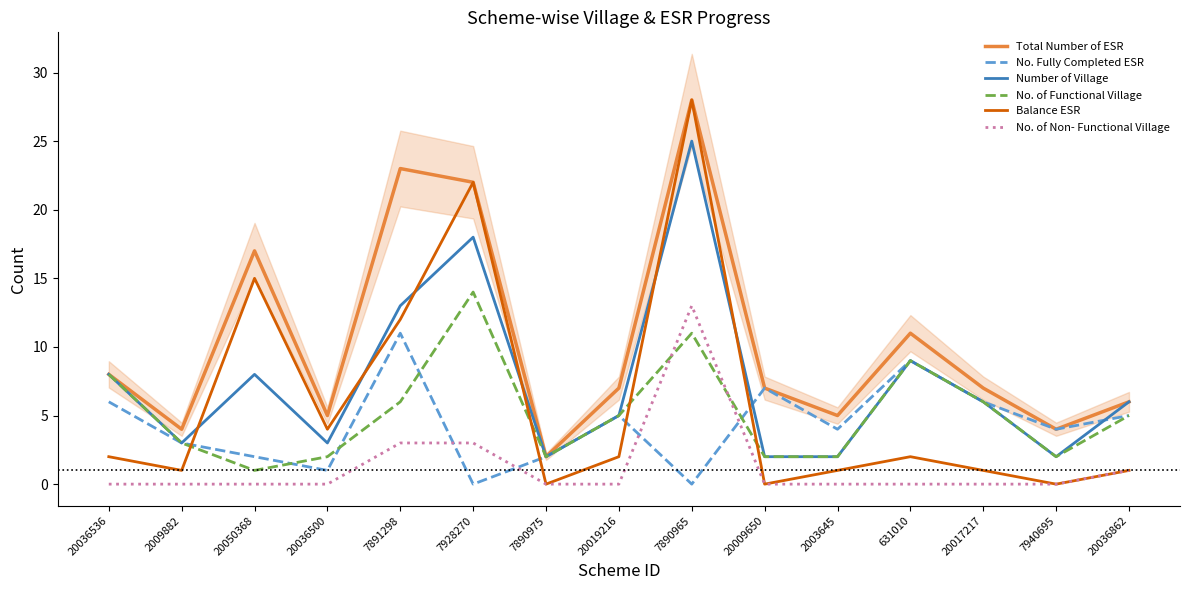

What is the difference between the highest and lowest values at 20036862?

5